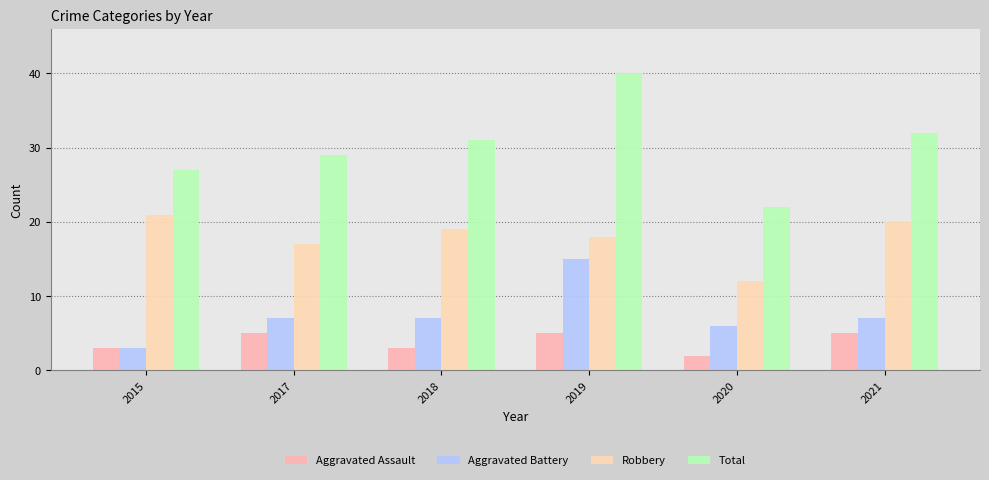

Reading left to right, list all the values displayed in this chart.

Aggravated Assault: 3	5	3	5	2	5
Aggravated Battery: 3	7	7	15	6	7
Robbery: 21	17	19	18	12	20
Total: 27	29	31	40	22	32